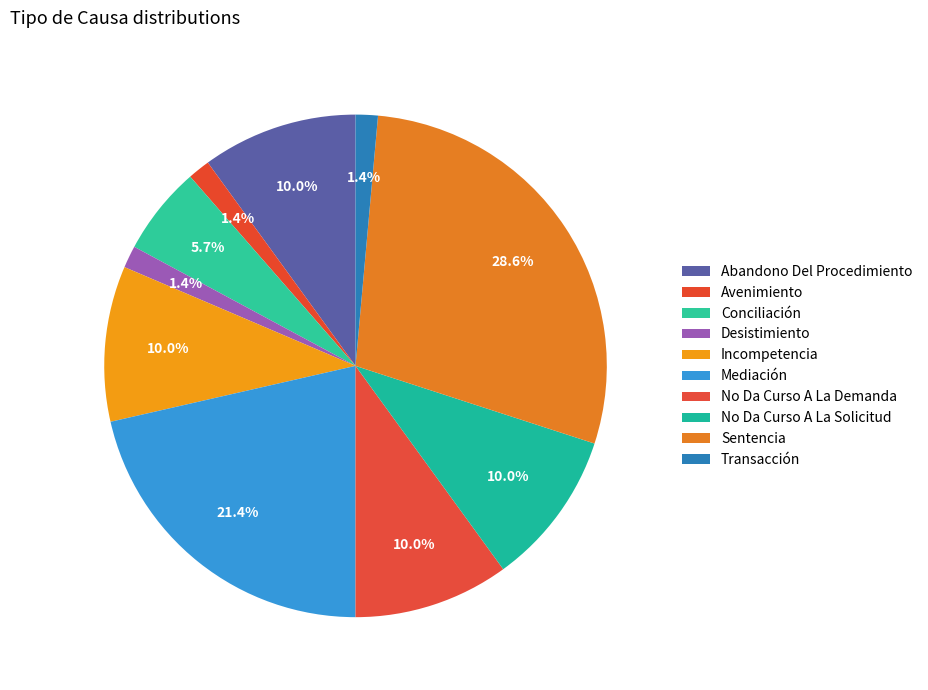

Combined, what portion of the pie is Sentencia and Abandono Del Procedimiento?

38.6%